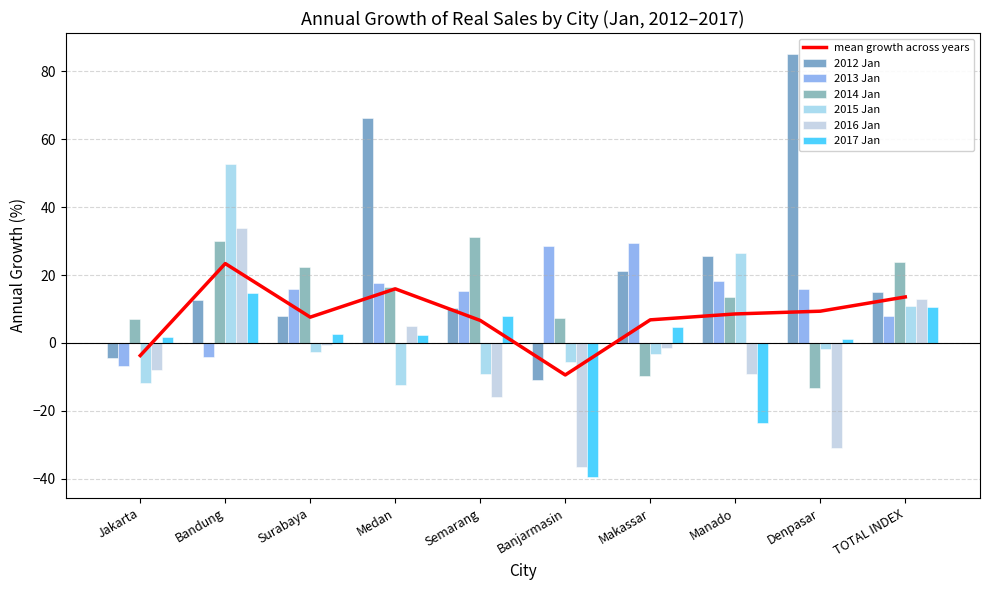

Where does the 2016 Jan series first go above -1?

Bandung